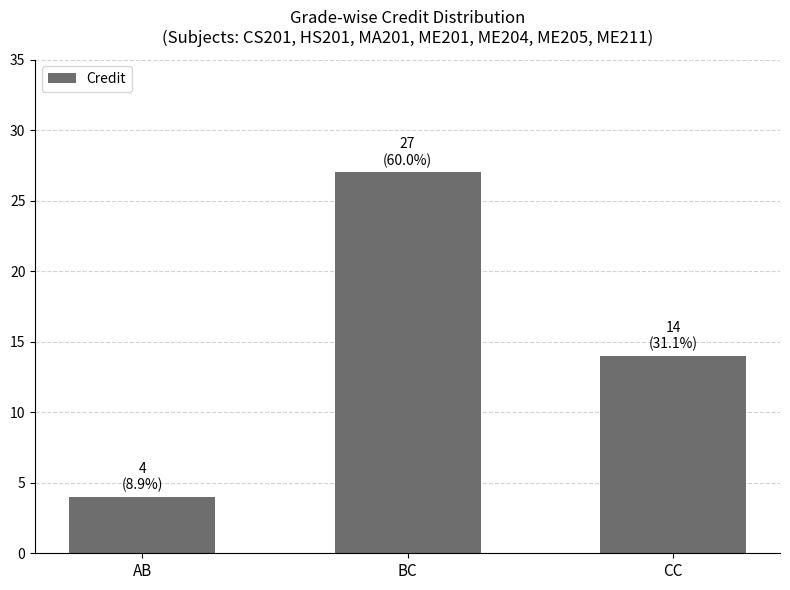

What position from the left is CC?

3